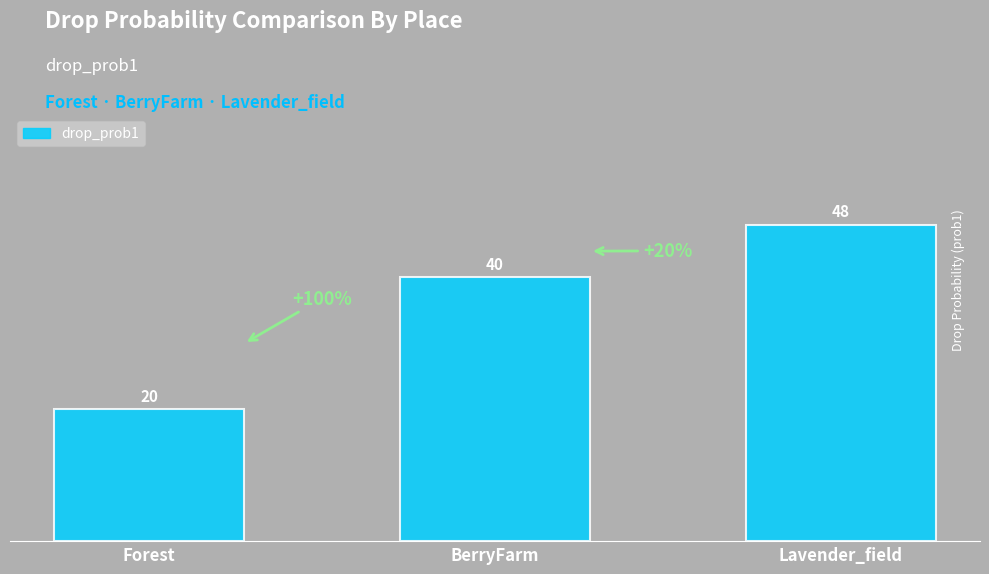

List the labels in order of value, smallest first.

Forest, BerryFarm, Lavender_field